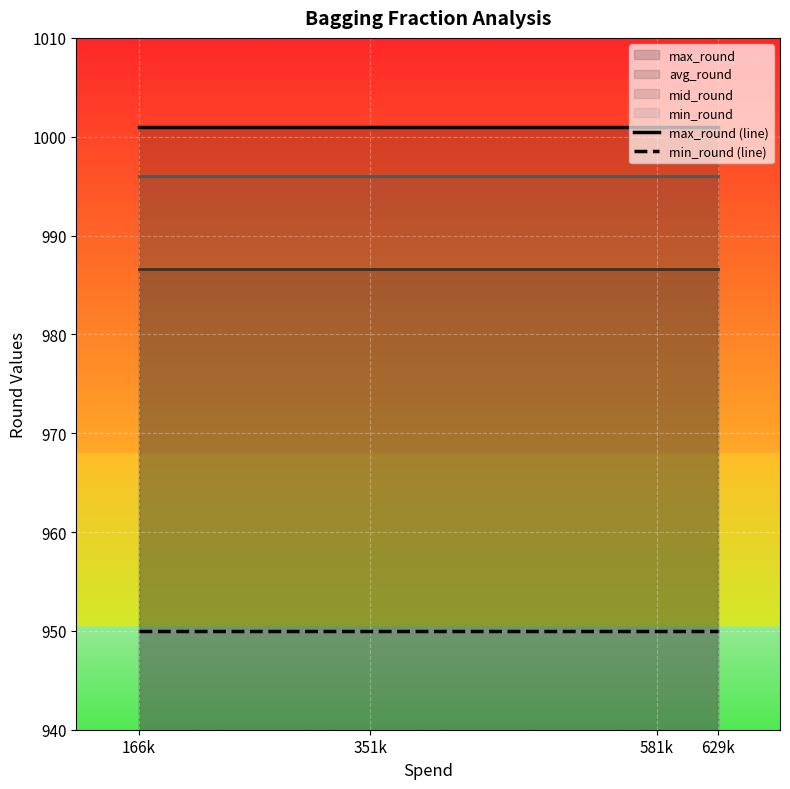

What is the label of the 3rd point from the right?

351k